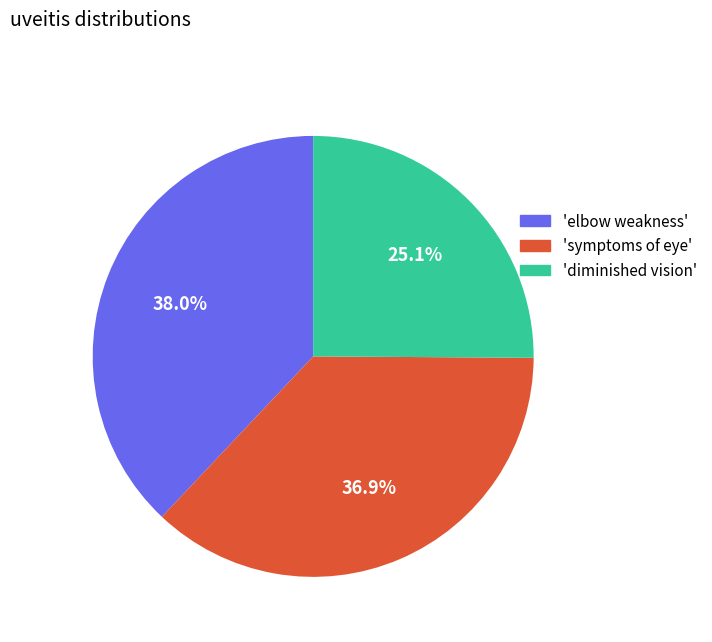

Does 'diminished vision' represent more than half of the total?

No